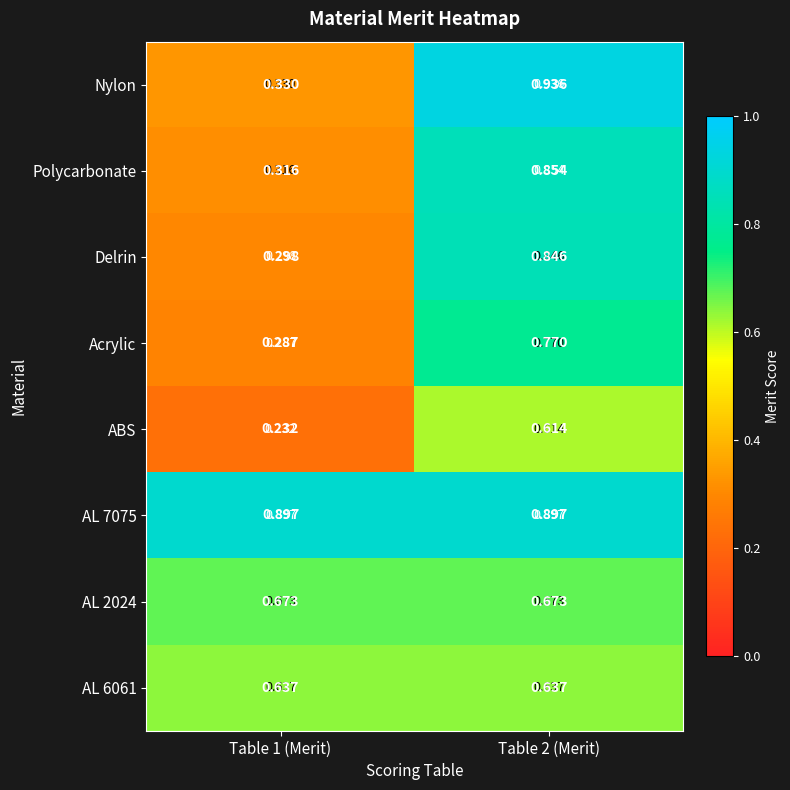

Is the value of Acrylic at Table 1 (Merit) greater than the value of AL 6061 at Table 1 (Merit)?

No